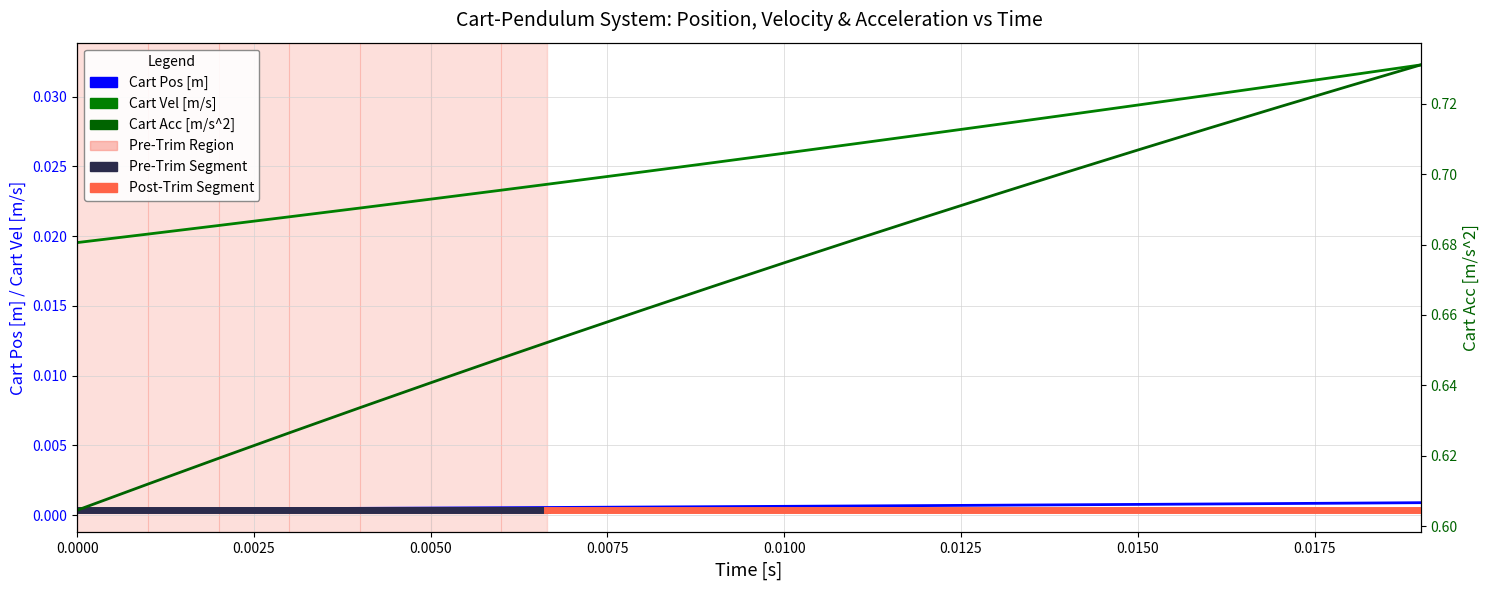

How many categories are shown in the chart?

20